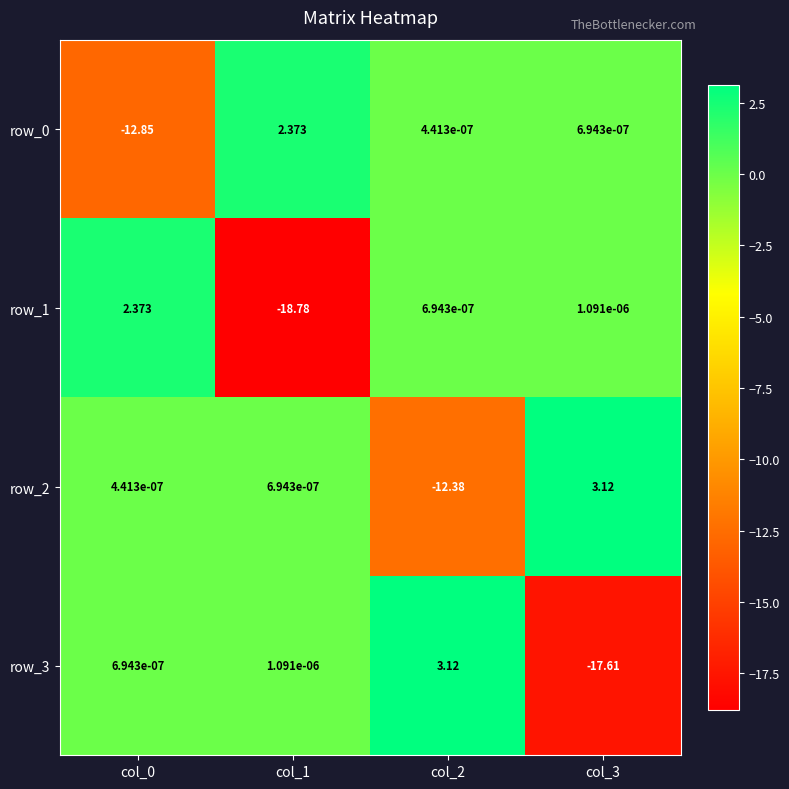

Is the value of row_3 at col_0 greater than the value of row_0 at col_2?

Yes